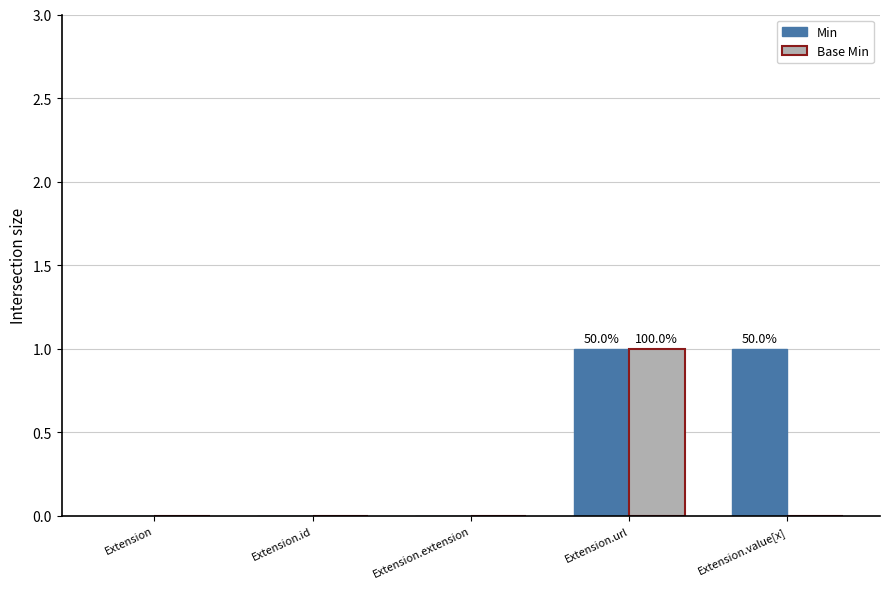

What is the spread (max minus min) of values at Extension.value[x]?

1